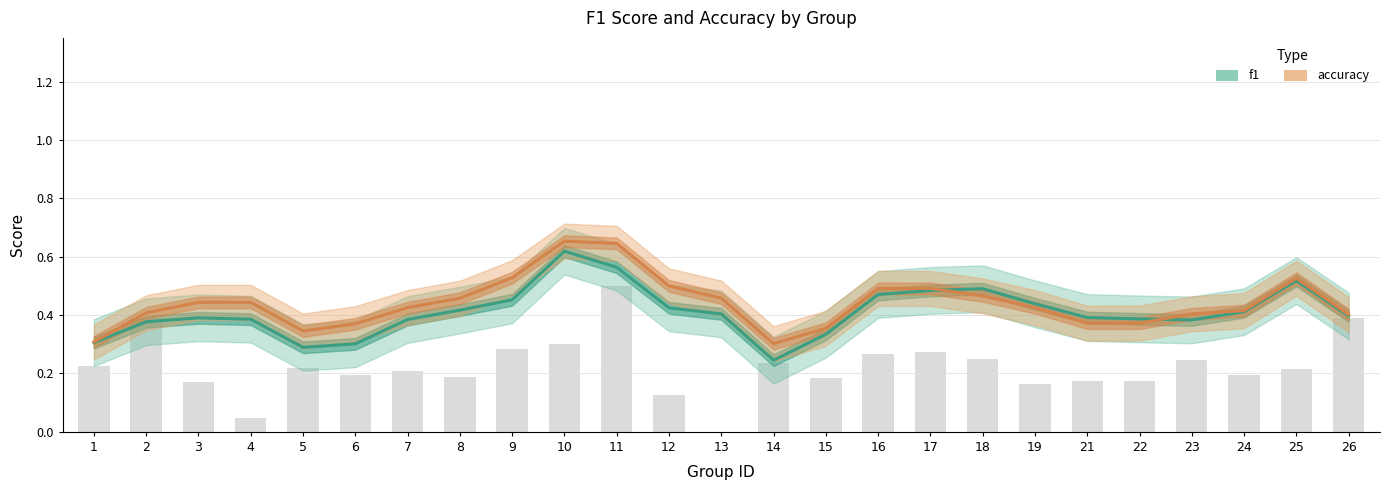

Reading right to left, list all the values displayed in this chart.

f1: 26=0.4	25=0.5	24=0.4	23=0.4	22=0.4	21=0.4	19=0.4	18=0.5	17=0.5	16=0.5	15=0.3	14=0.2	13=0.4	12=0.4	11=0.6	10=0.6	9=0.5	8=0.4	7=0.4	6=0.3	5=0.3	4=0.4	3=0.4	2=0.4	1=0.3
accuracy: 26=0.4	25=0.5	24=0.4	23=0.4	22=0.4	21=0.4	19=0.4	18=0.5	17=0.5	16=0.5	15=0.4	14=0.3	13=0.5	12=0.5	11=0.6	10=0.7	9=0.5	8=0.5	7=0.4	6=0.4	5=0.3	4=0.4	3=0.4	2=0.4	1=0.3